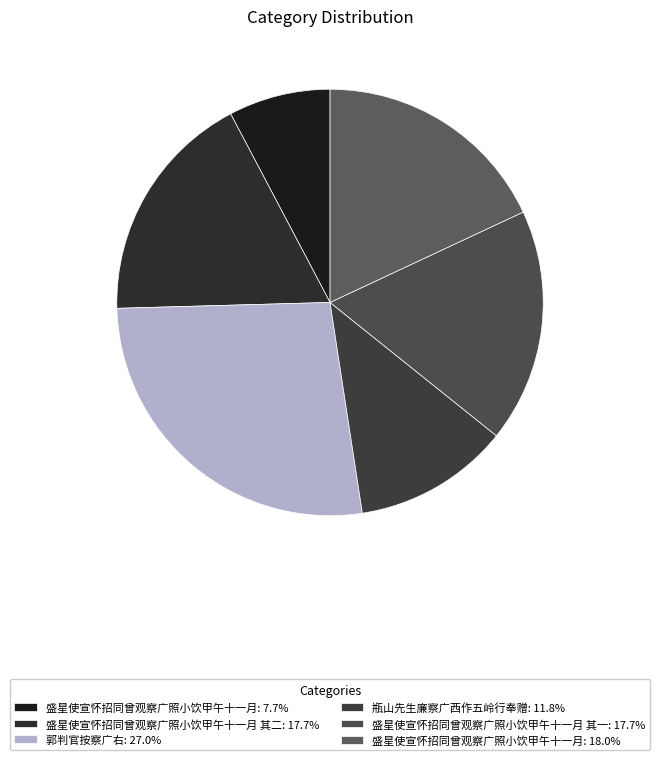

Rank the categories by value from lowest to highest.

盛星使宣怀招同曾观察广照小饮甲午十一月, 瓶山先生廉察广西作五岭行奉赠, 盛星使宣怀招同曾观察广照小饮甲午十一月 其一, 盛星使宣怀招同曾观察广照小饮甲午十一月 其二, 盛星使宣怀招同曾观察广照小饮甲午十一月, 郭判官按察广右